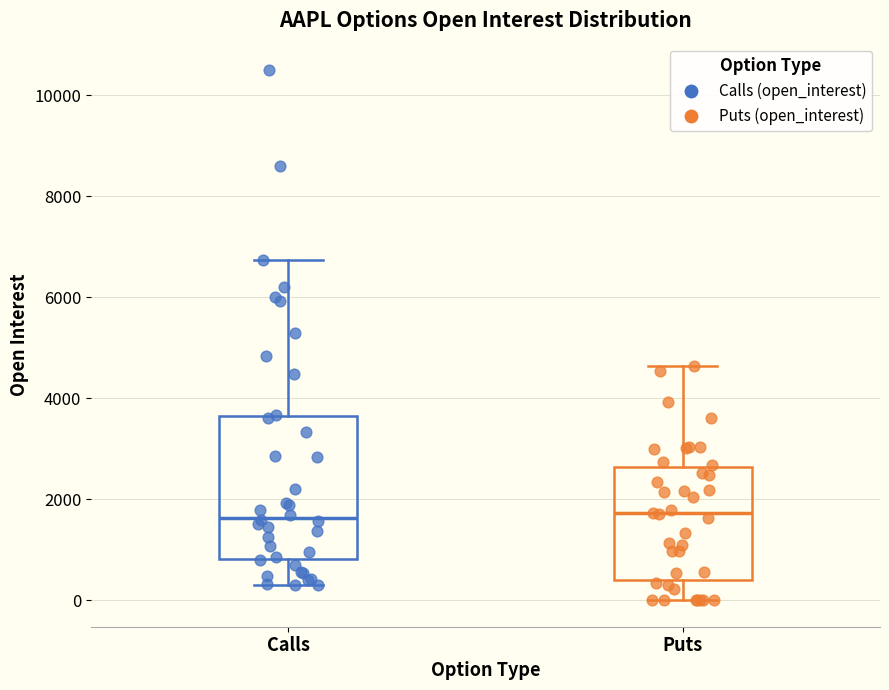

Reading left to right, read every box against the y-axis: the position of its median line, the range the box covers, and the ends of its whiskers. The values are not printed on the chart, so give them approximately, as read against the axis.

Calls: median 1600, box 800 to 3600, whiskers 400 to 6800
Puts: median 1800, box 400 to 2600, whiskers 0 to 4600